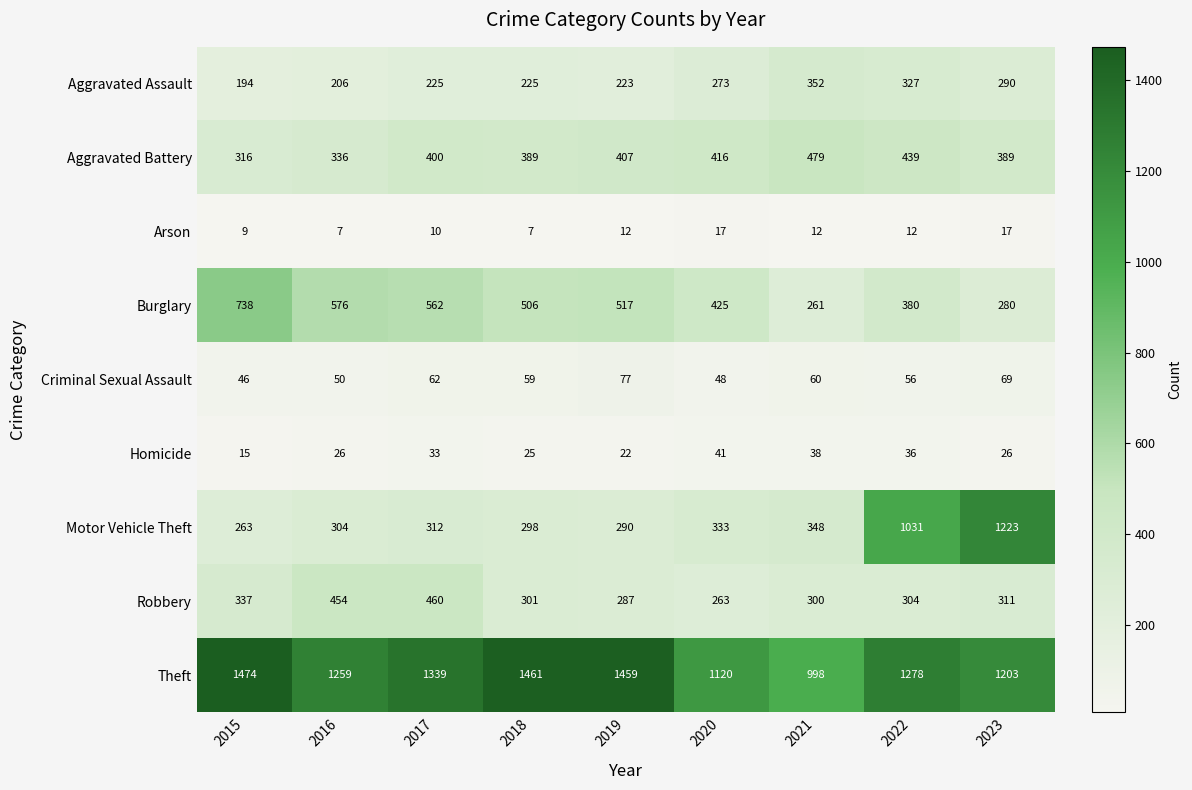

Between 2016 and 2019, which series saw the biggest shift?

Theft